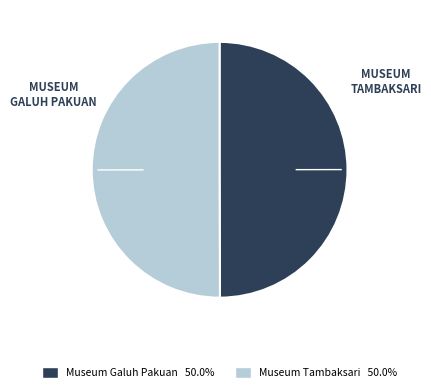

True or false: Museum Galuh Pakuan accounts for 60% of the total.

False